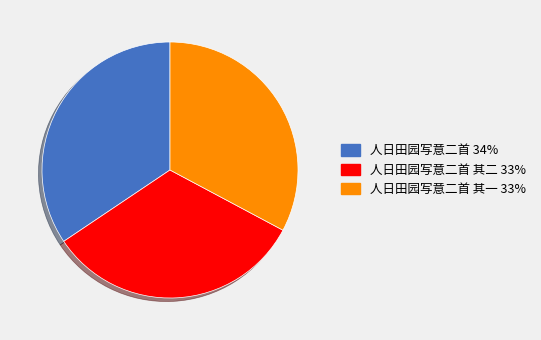

Is there a majority slice in this chart?

No